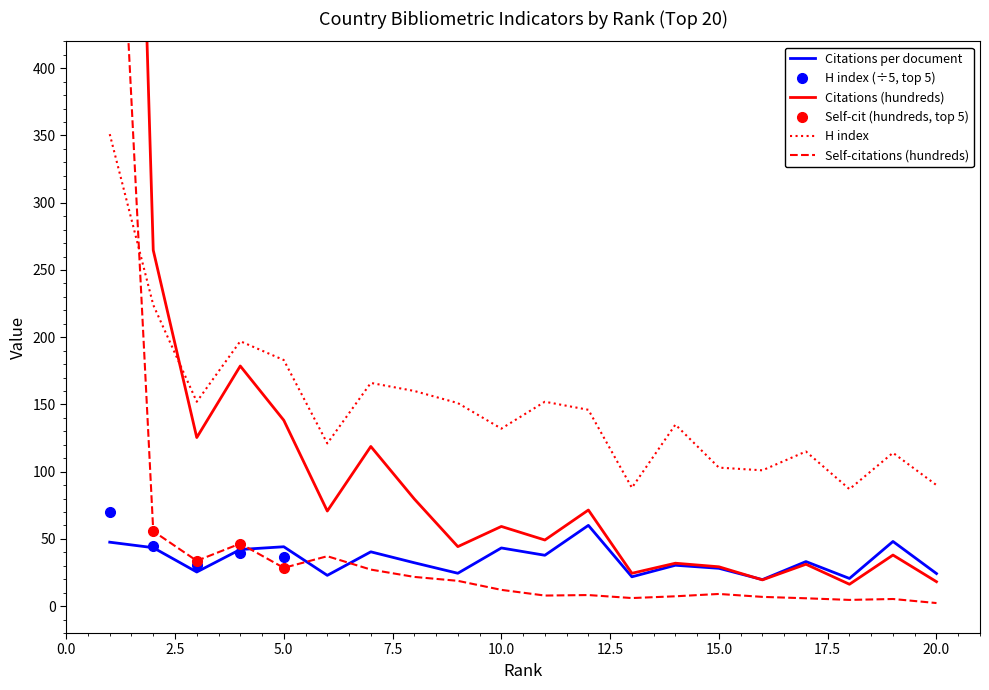

What is the difference between the second highest and minimum values in the H index series?

137.0